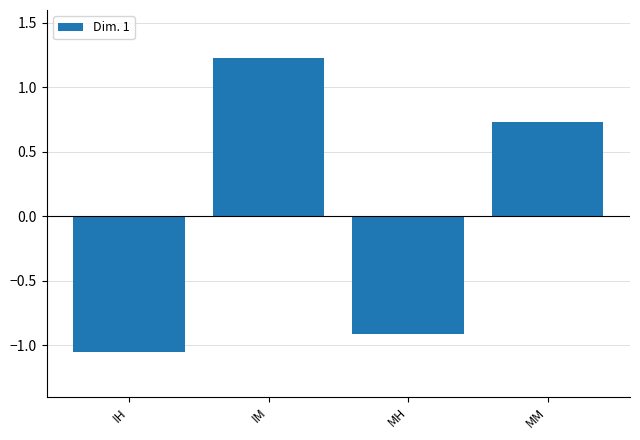

What is the label of the 1st bar from the right?

MM